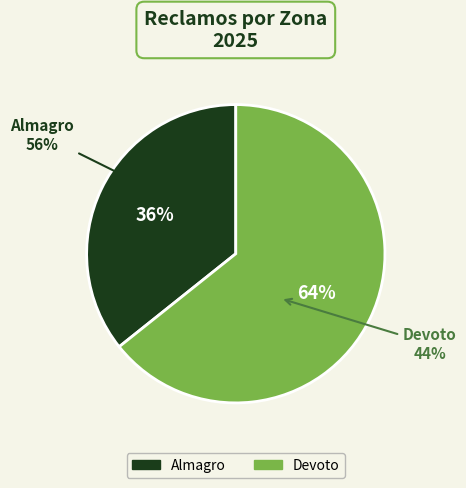

To the nearest percent, what portion does Almagro represent?

36%